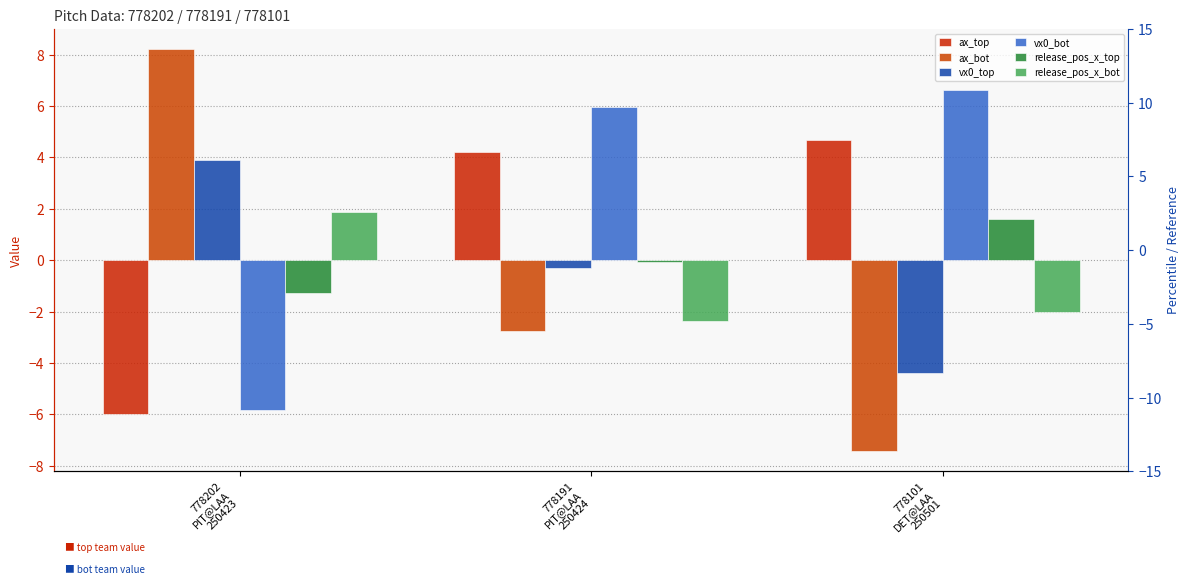

True or false: ax_top has a value of -6.0 at 778202
PIT@LAA
250423.

True